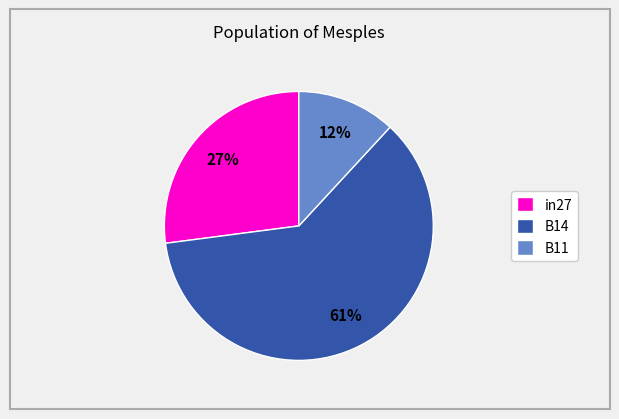

Combined, do in27 and B14 account for over 50%?

Yes